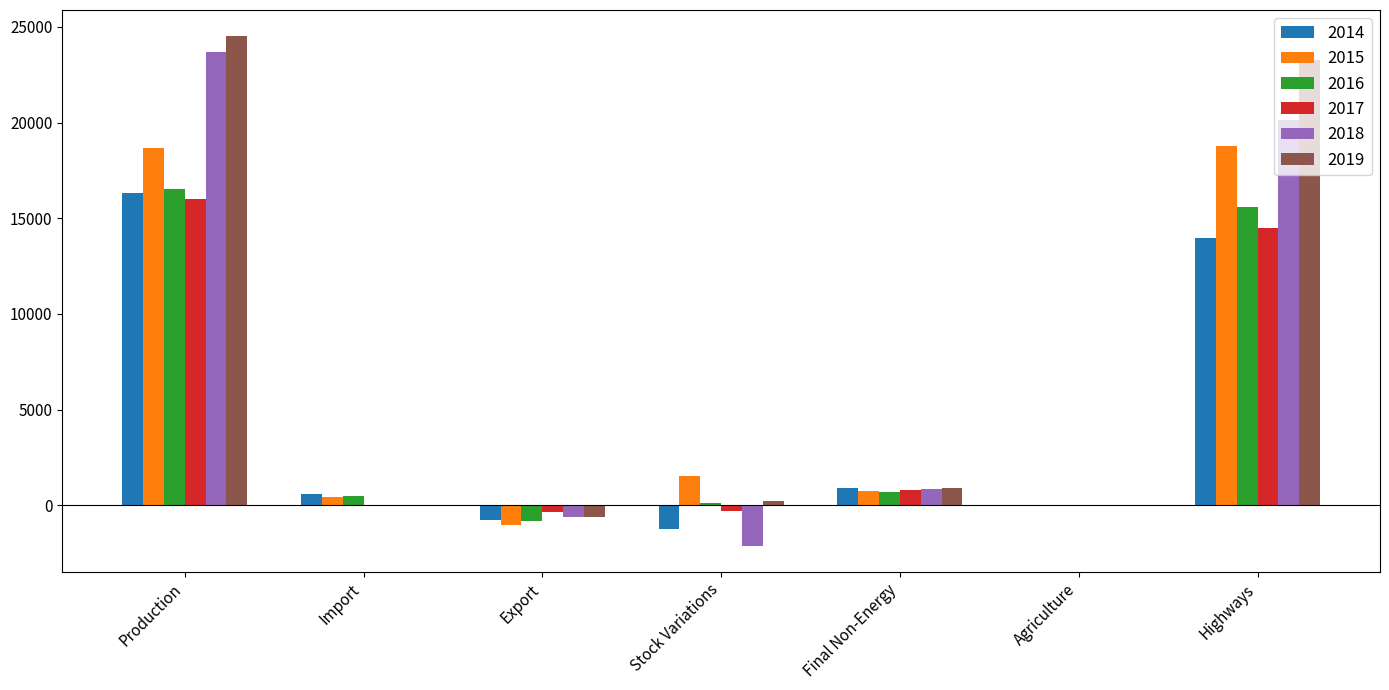

What are all the series names shown in the legend?

2014, 2015, 2016, 2017, 2018, 2019